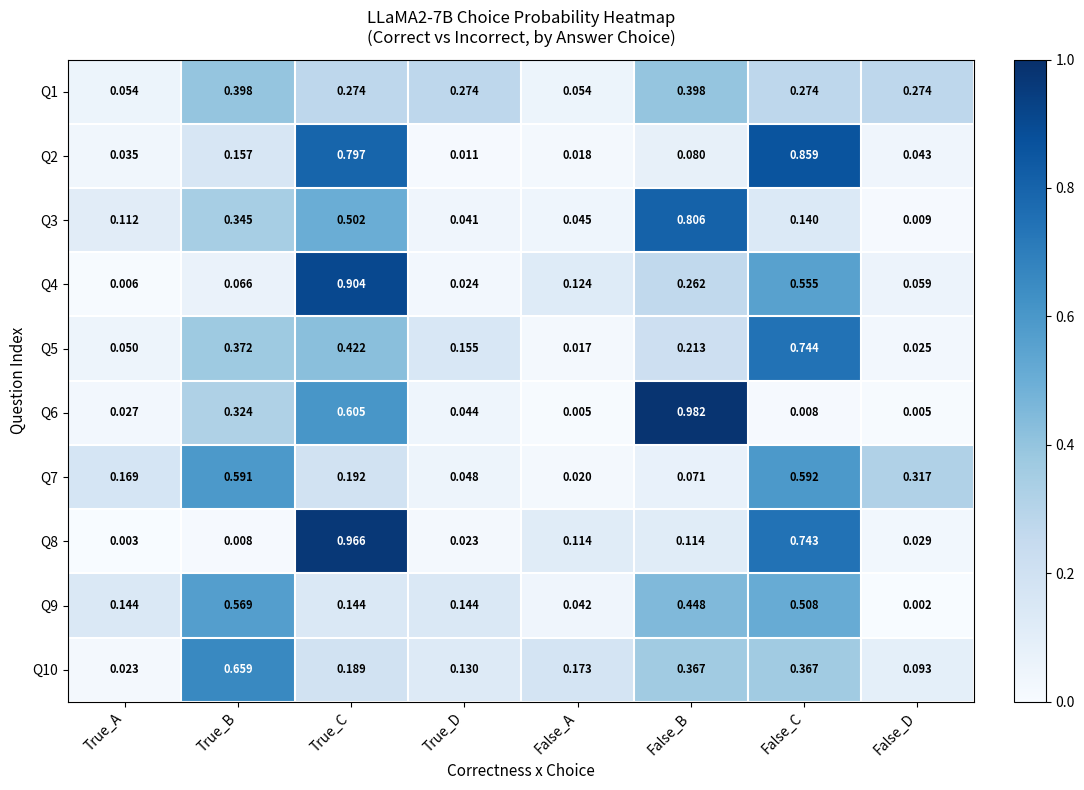

What is the total value across all series at False_B?

3.7